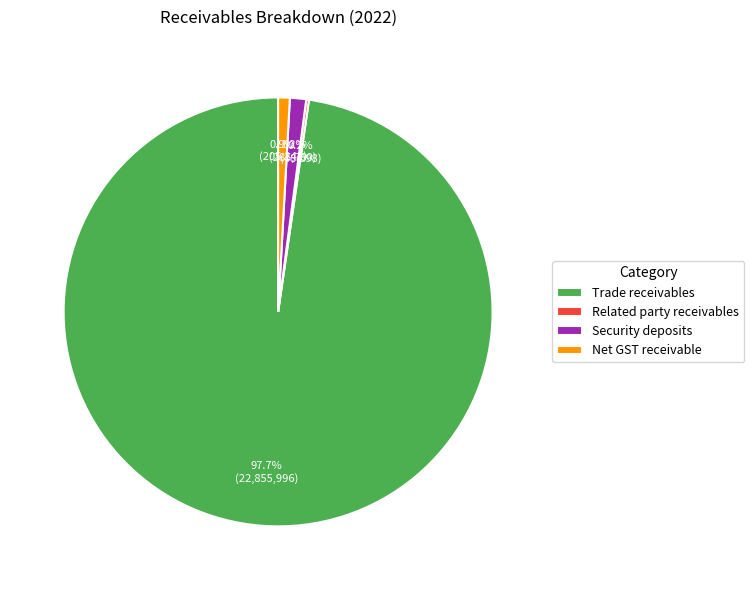

Which category accounts for the majority?

Trade receivables